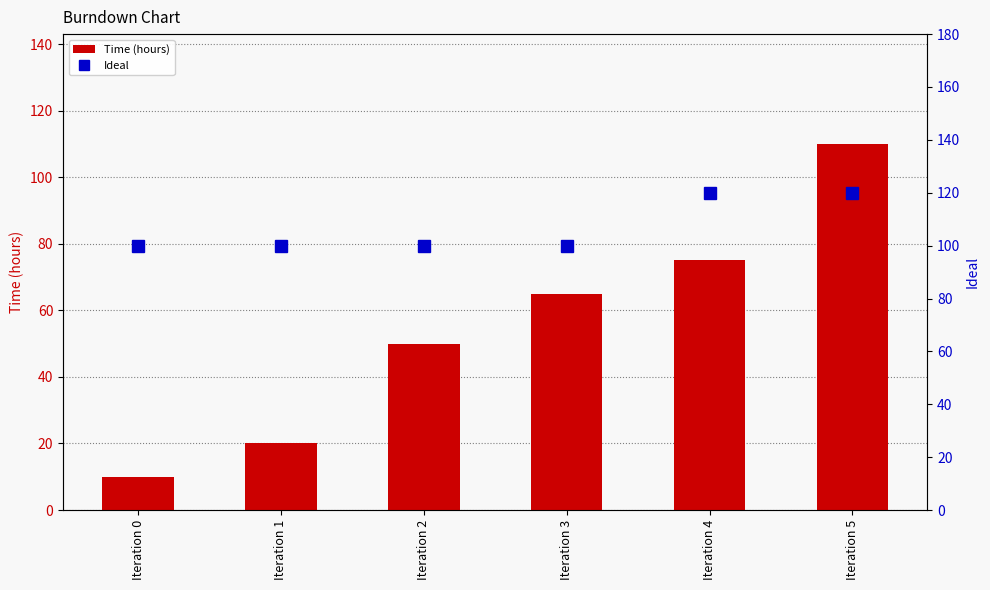

At which category is the sum across all series the highest?

Iteration 5